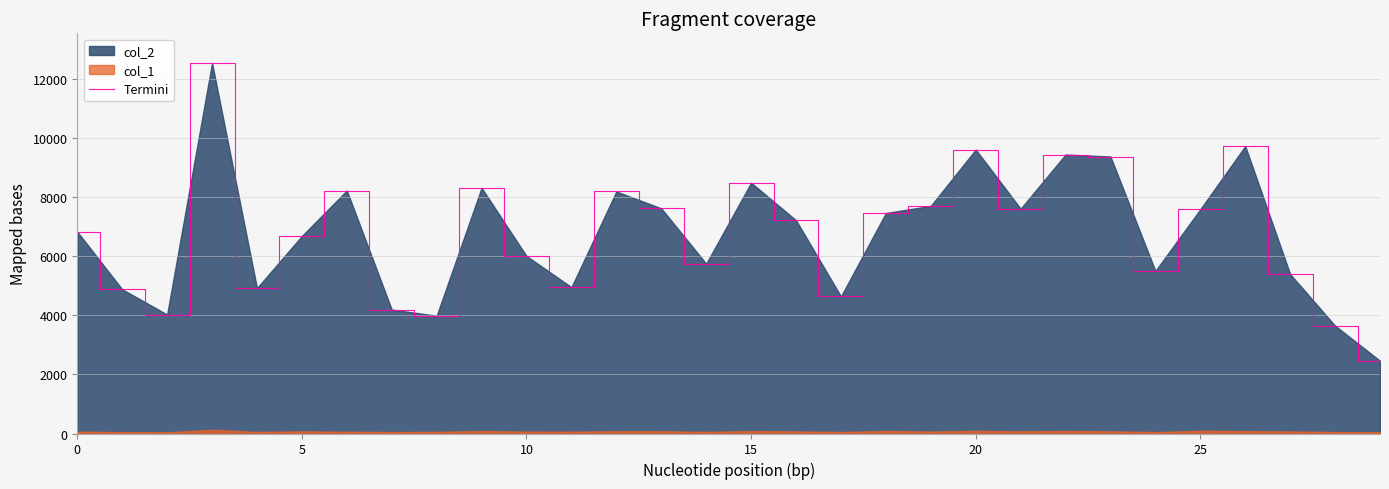

At which category does the chart reach its minimum across all series?

29